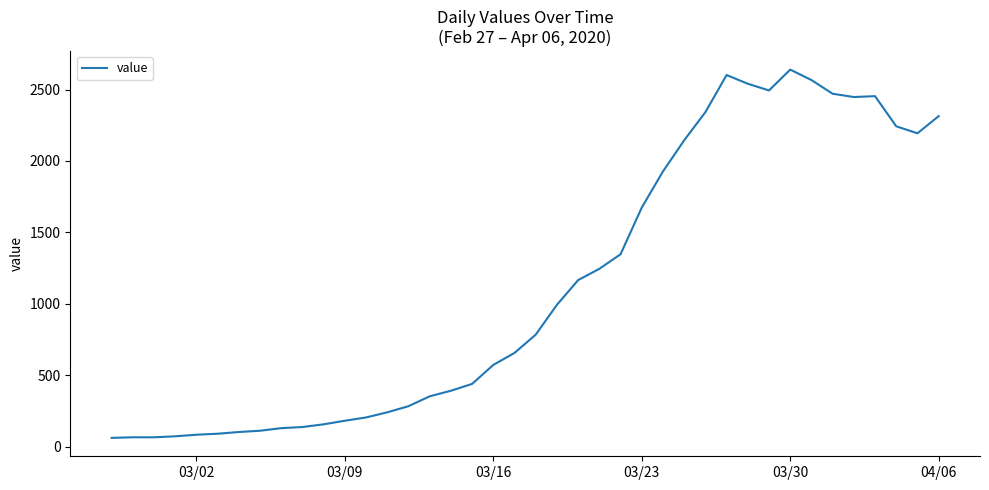

What is the difference between the maximum and minimum values?

2579